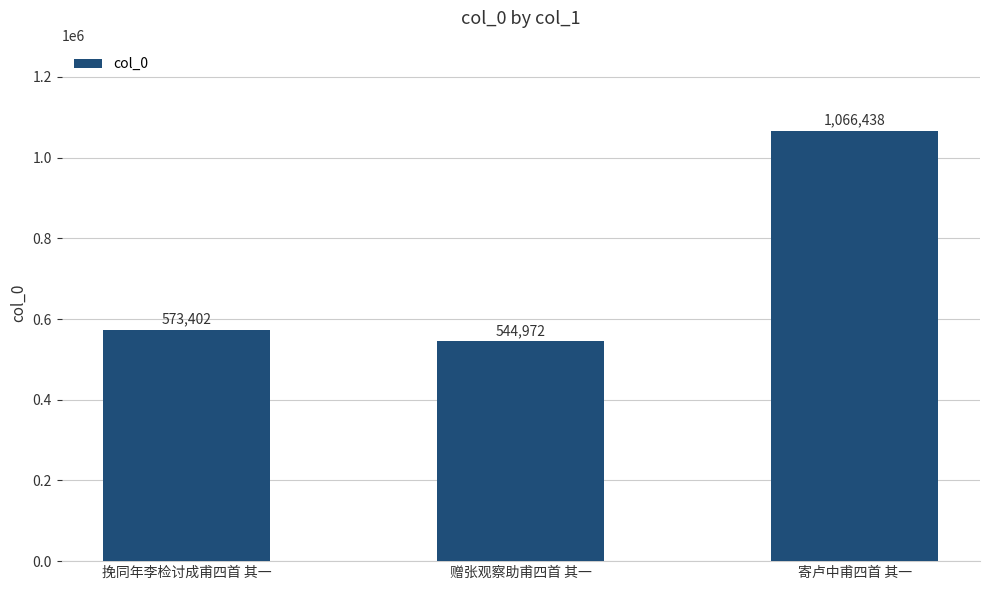

Which has a higher value, 寄卢中甫四首 其一 or 赠张观察助甫四首 其一?

寄卢中甫四首 其一